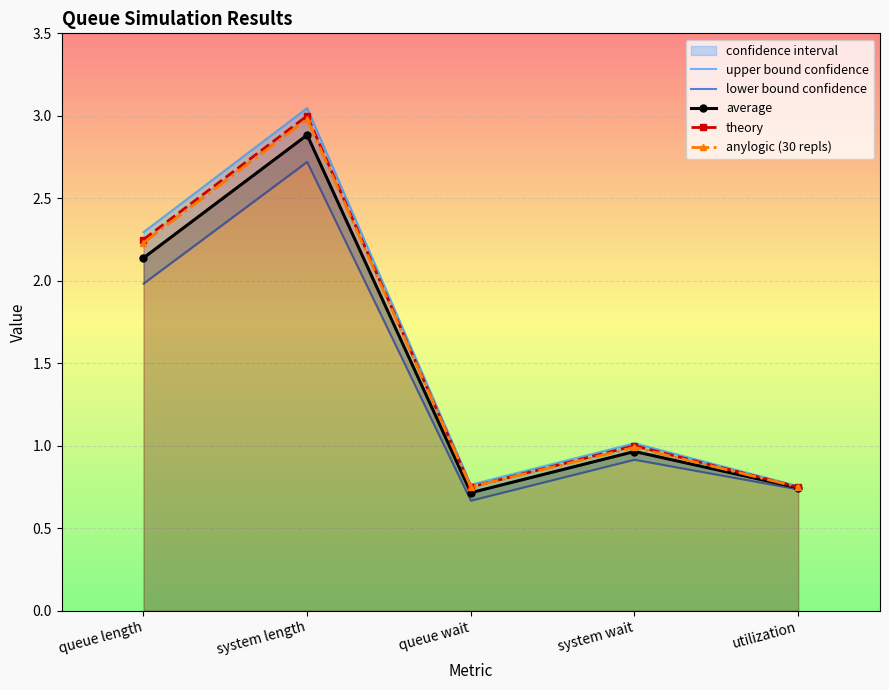

Which series has the widest spread of values?

upper bound confidence